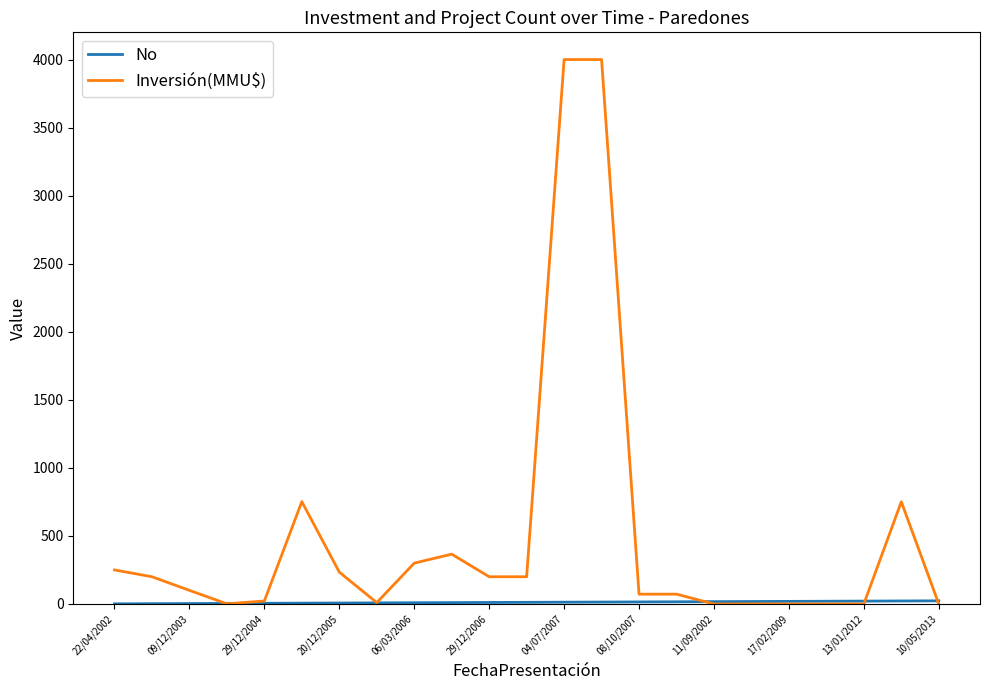

What is the maximum value shown in the chart?

4000